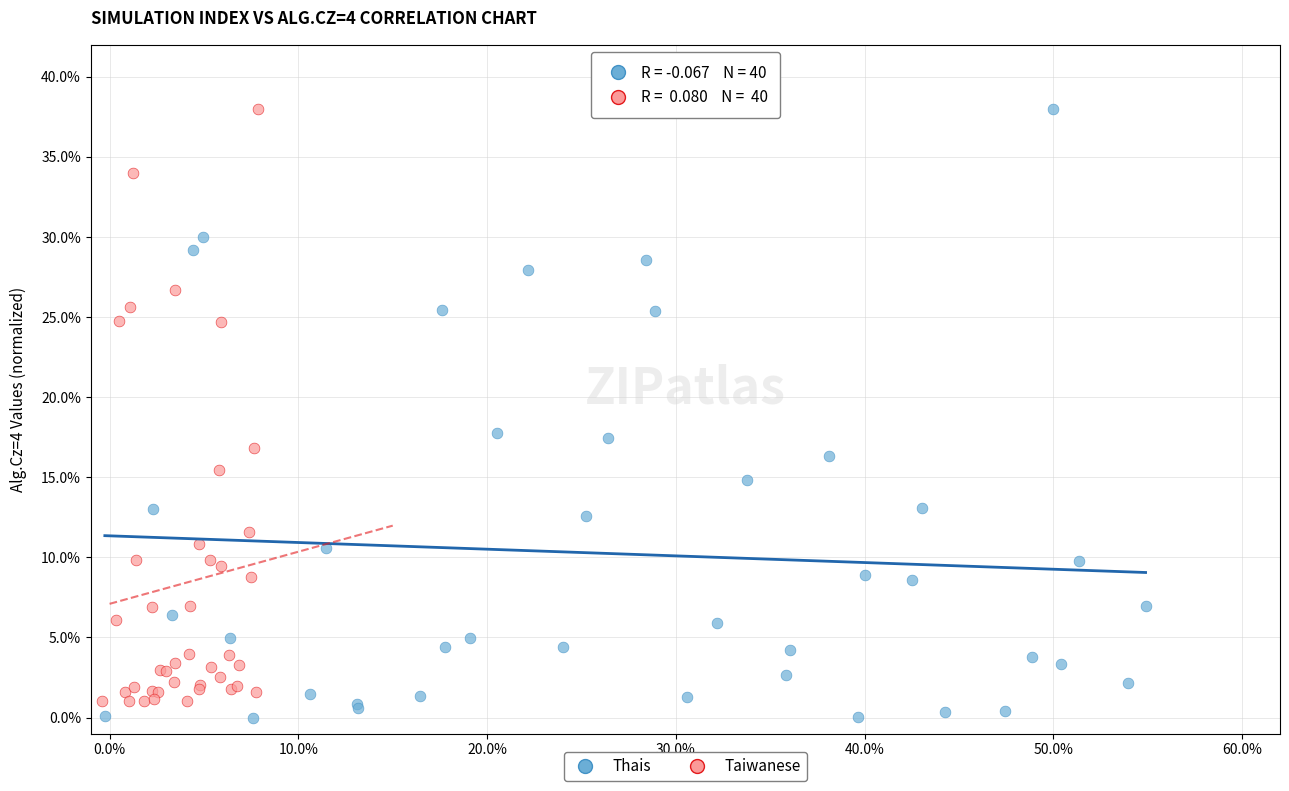

Which series reaches the minimum Y coordinate?

Thais